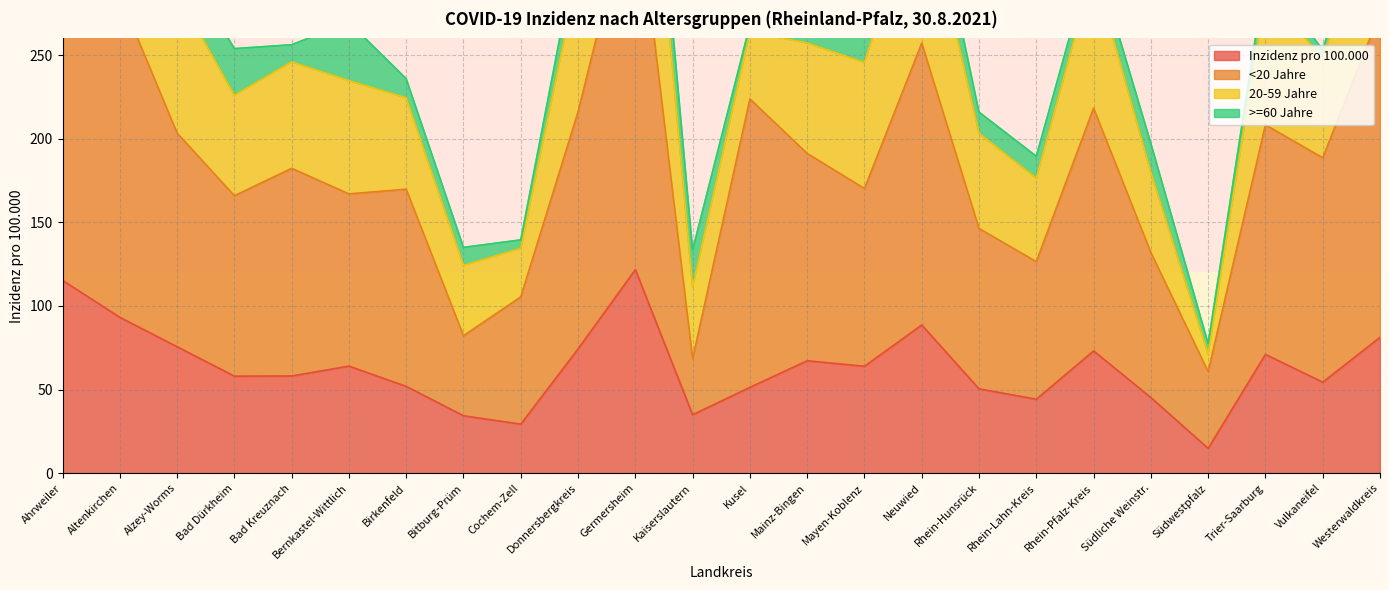

Which category has the highest value in the Inzidenz pro 100.000 series?

Germersheim